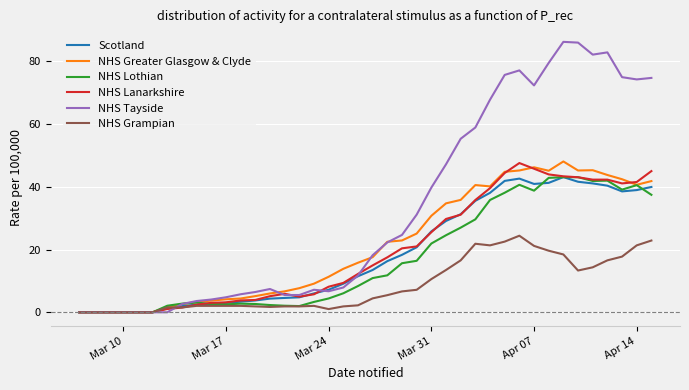

Which series has the largest total across all categories?

NHS Tayside